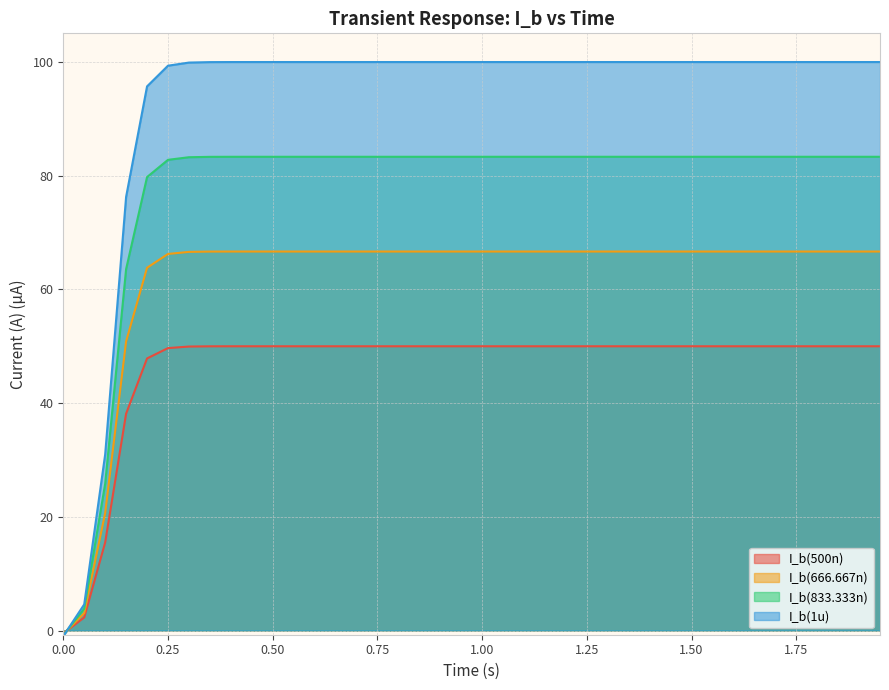

Does the chart have visible grid lines?

Yes